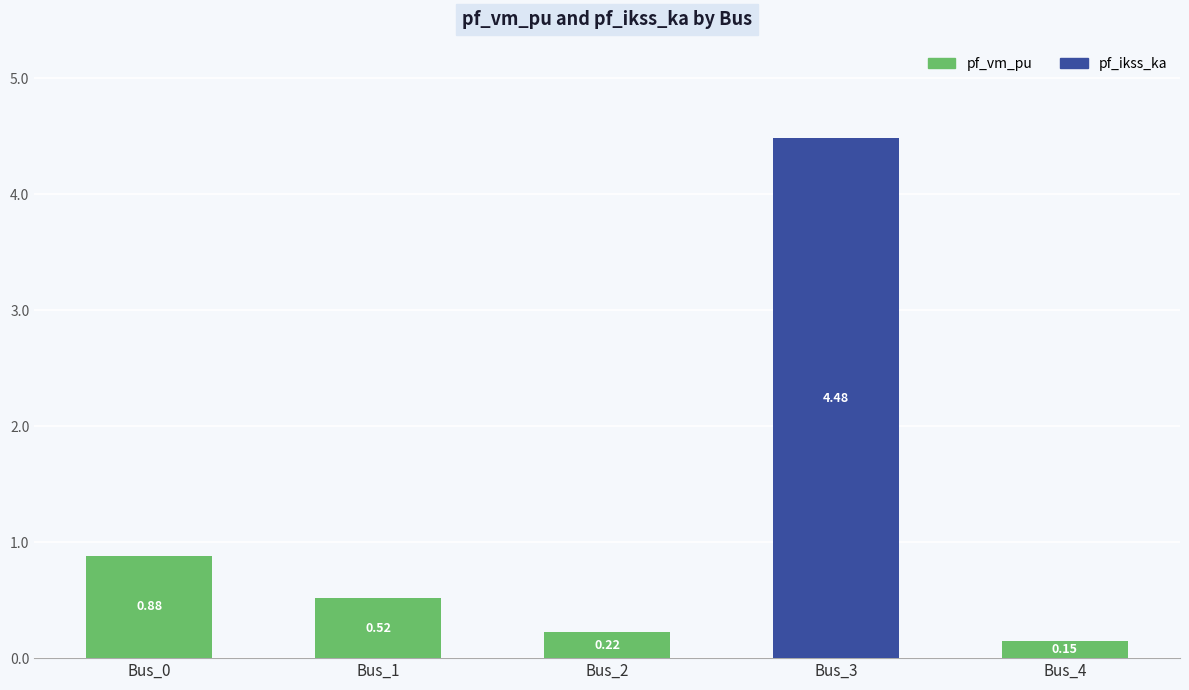

What is the sum of all pf_vm_pu values?

1.8